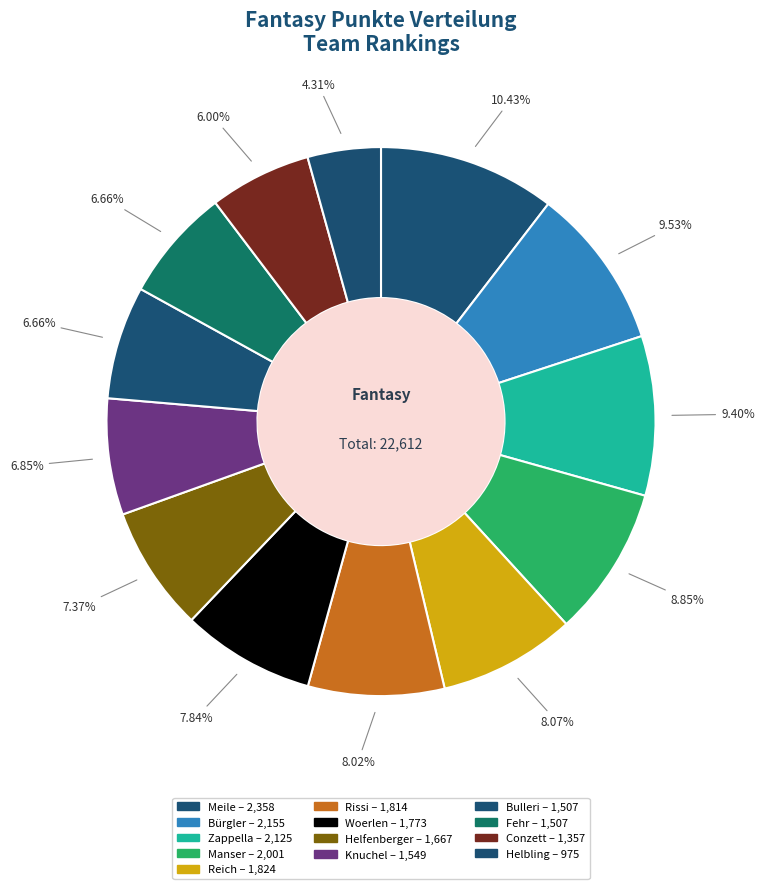

How many segments does this pie chart have?

13